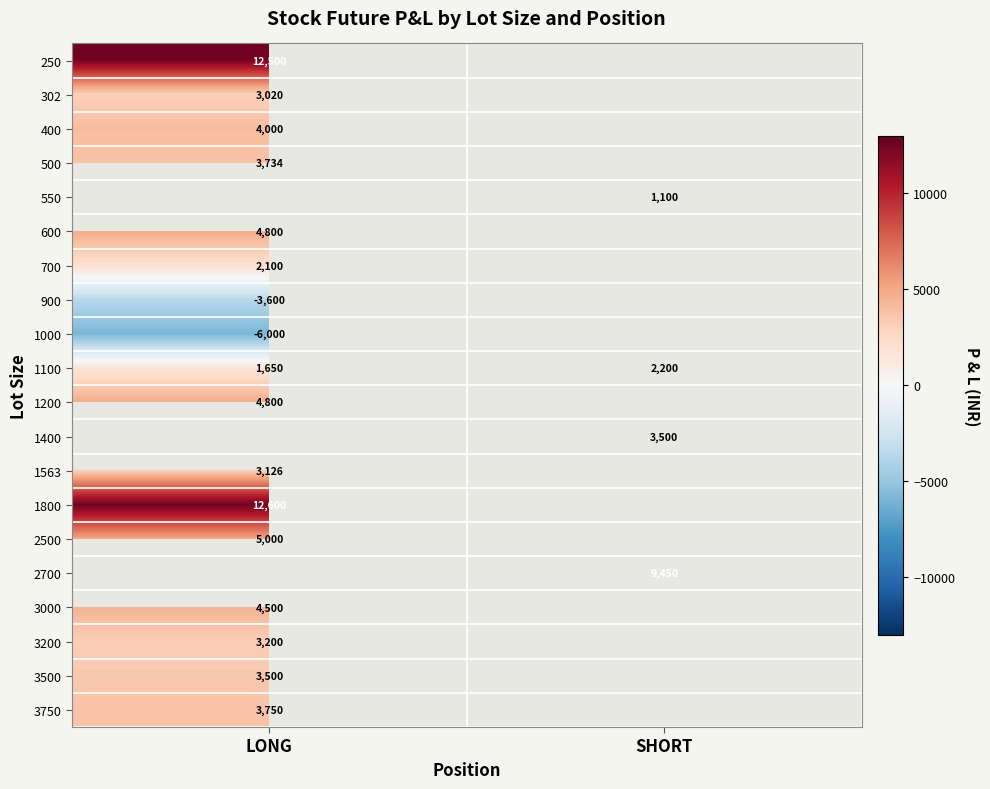

Is it true that 1100 equals 2200 at SHORT?

True